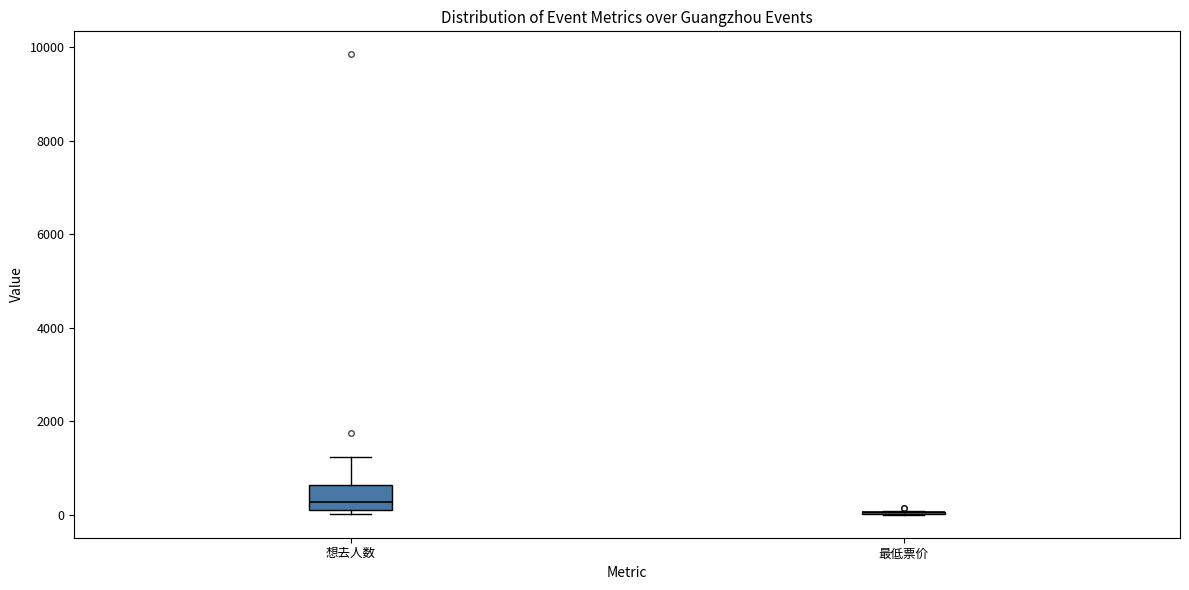

Reading left to right, read every box against the y-axis: the position of its median line, the range the box covers, and the ends of its whiskers. The values are not printed on the chart, so give them approximately, as read against the axis.

想去人数: median 200, box 0 to 600, whiskers 0 (just below the box's lower edge) to 1200
最低票价: box collapsed to a line at 0, whiskers 0 to 0